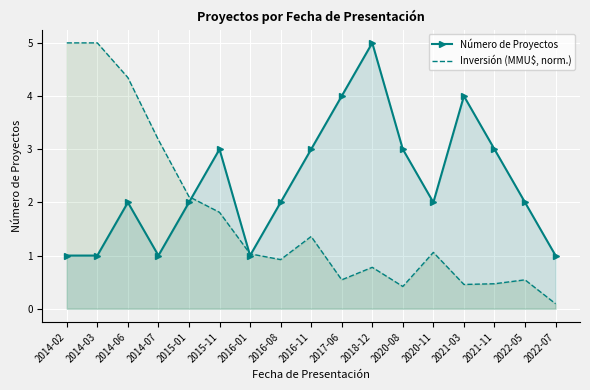

What is the sum of all Número de Proyectos values?

40.0